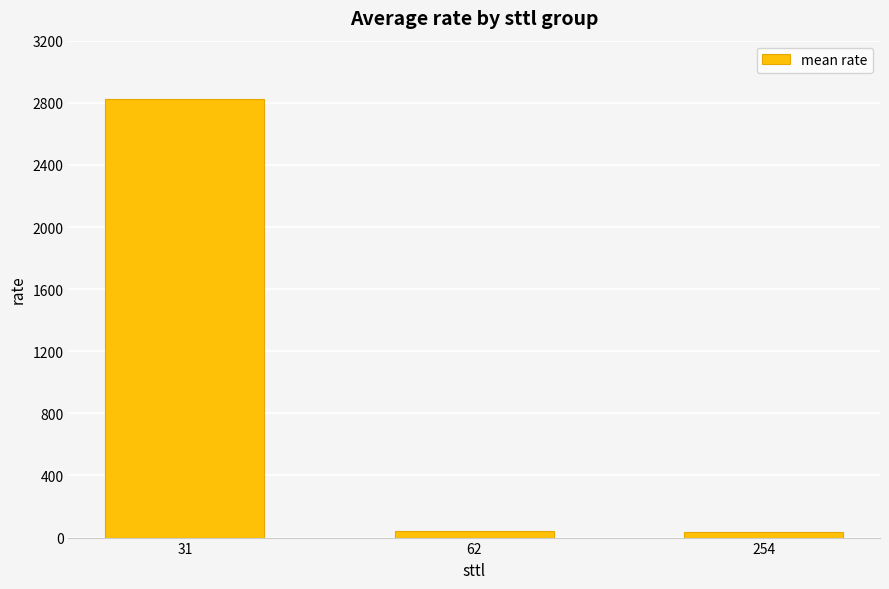

Count the number of categories in the chart.

3